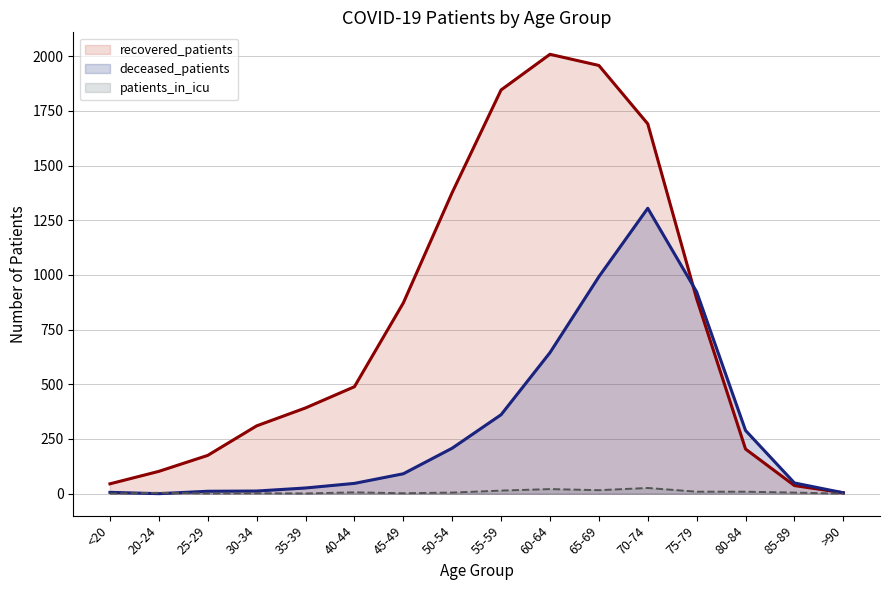

Reading left to right, what are all the values shown in this chart?

recovered_patients: <20=45	20-24=102	25-29=175	30-34=310	35-39=392	40-44=489	45-49=872	50-54=1377	55-59=1846	60-64=2009	65-69=1958	70-74=1691	75-79=891	80-84=204	85-89=37	>90=4
deceased_patients: <20=6	20-24=0	25-29=11	30-34=12	35-39=26	40-44=47	45-49=91	50-54=208	55-59=361	60-64=645	65-69=992	70-74=1305	75-79=923	80-84=289	85-89=49	>90=4
patients_in_icu: <20=0	20-24=4	25-29=1	30-34=2	35-39=1	40-44=6	45-49=2	50-54=5	55-59=14	60-64=21	65-69=16	70-74=26	75-79=9	80-84=9	85-89=5	>90=0